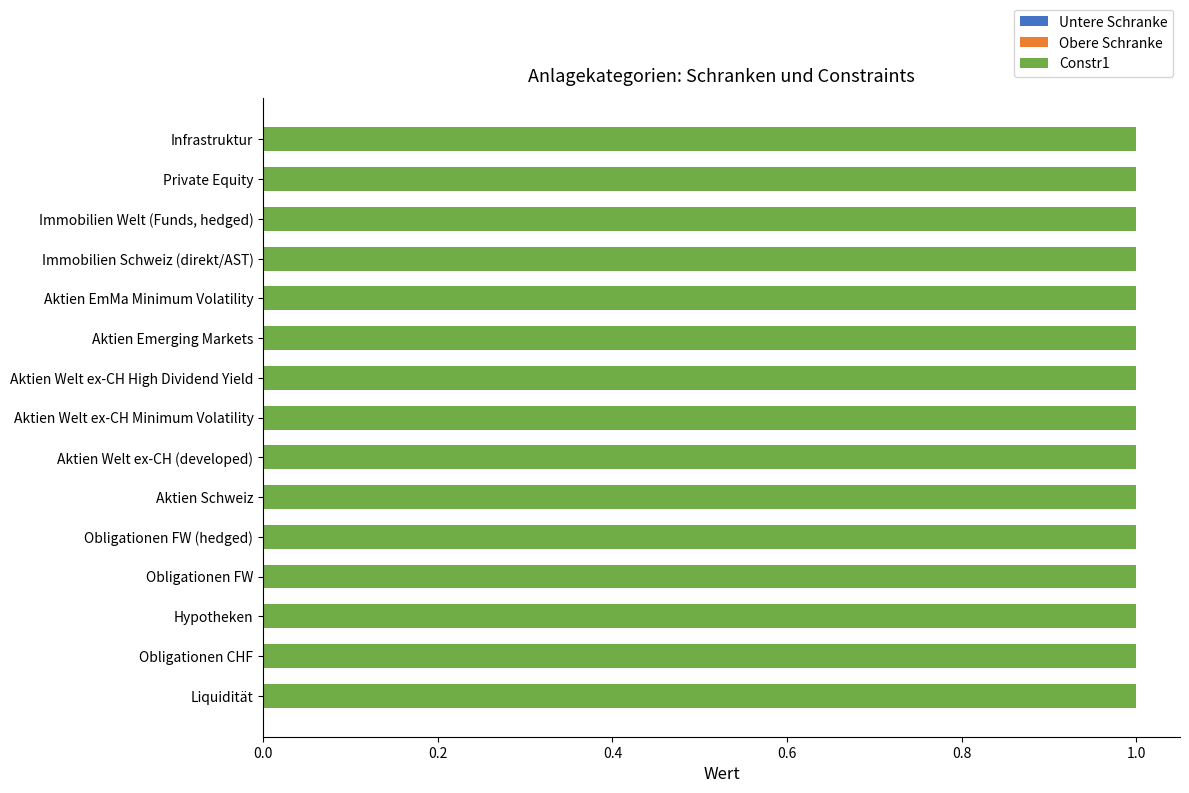

What is the spread (max minus min) of values at Aktien Welt ex-CH High Dividend Yield?

1